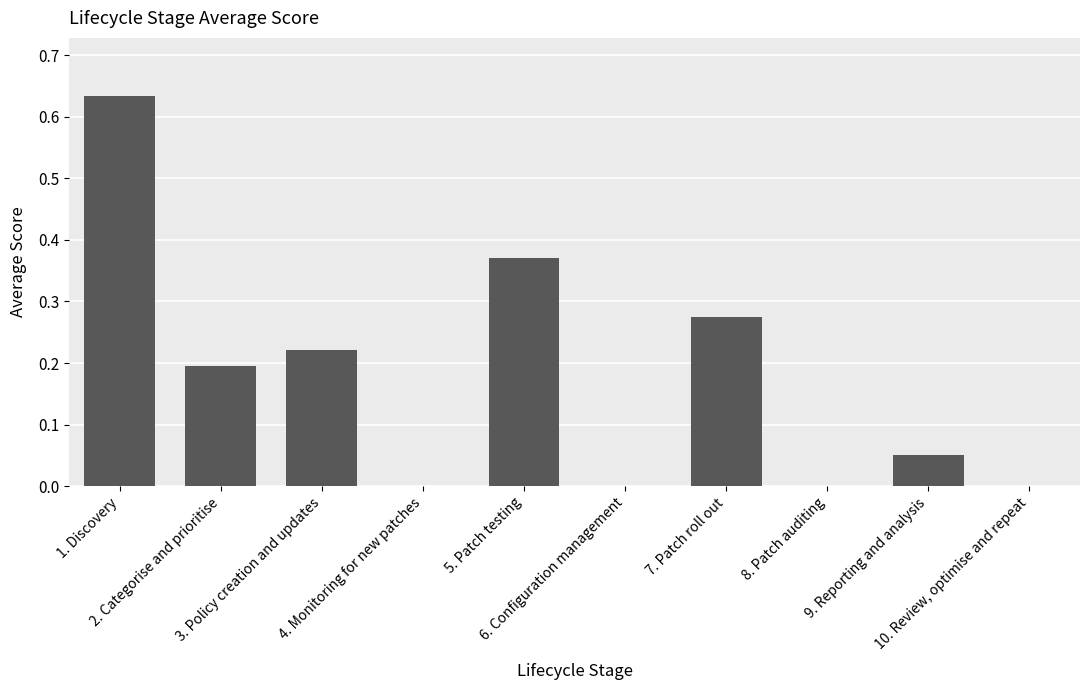

Reading left to right, transcribe all the data shown in this chart.

0.6	0.2	0.2	0.0	0.4	0.0	0.3	0.0	0.1	0.0